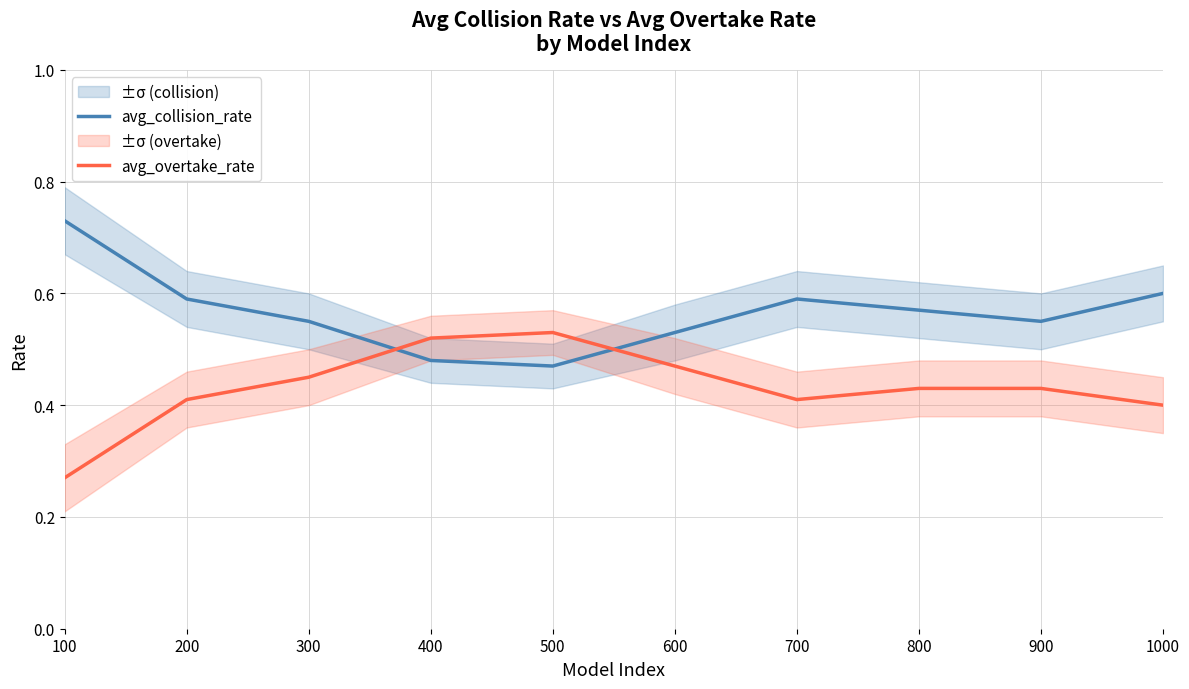

After their last crossing, which series has the higher values: avg_collision_rate or avg_overtake_rate?

avg_collision_rate